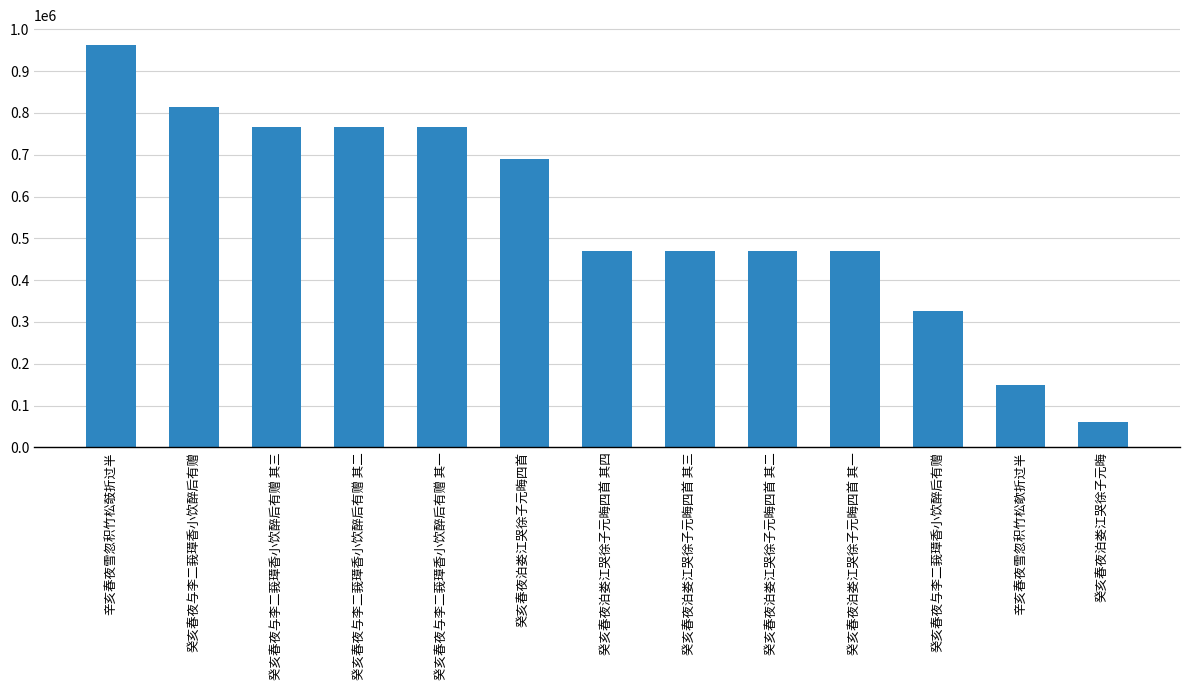

At which label is the value closest to 511546?

癸亥春夜泊娄江哭徐子元晦四首 其四